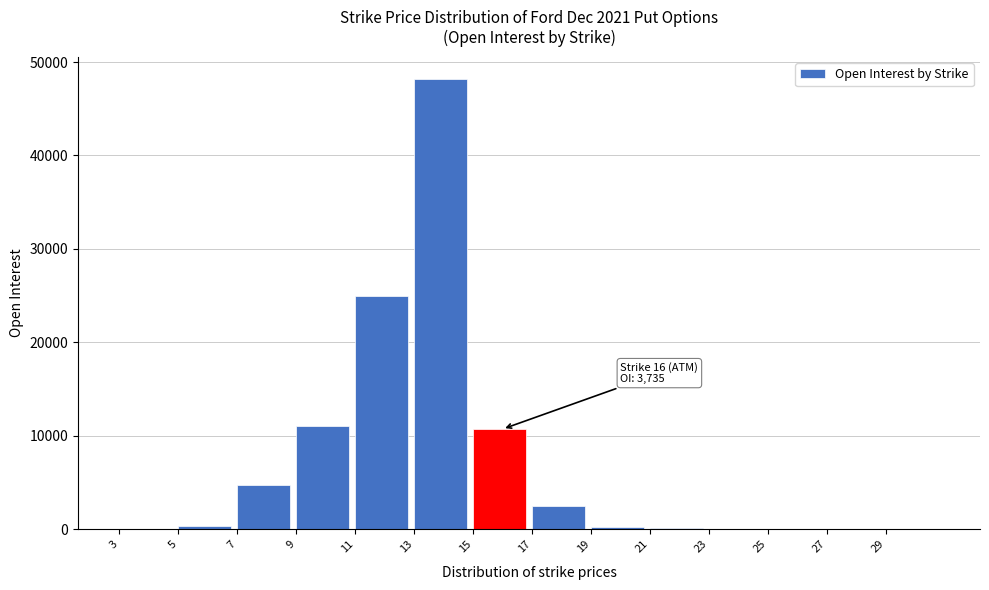

What is the sum of all values?

103043